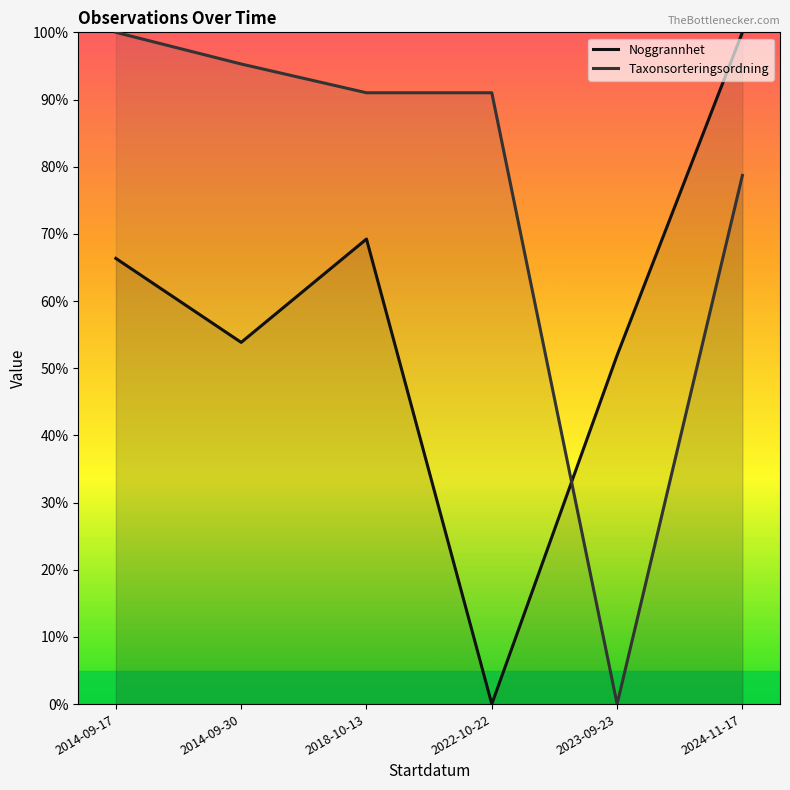

What is the difference between the maximum and minimum values in the Noggrannhet series?

100.0